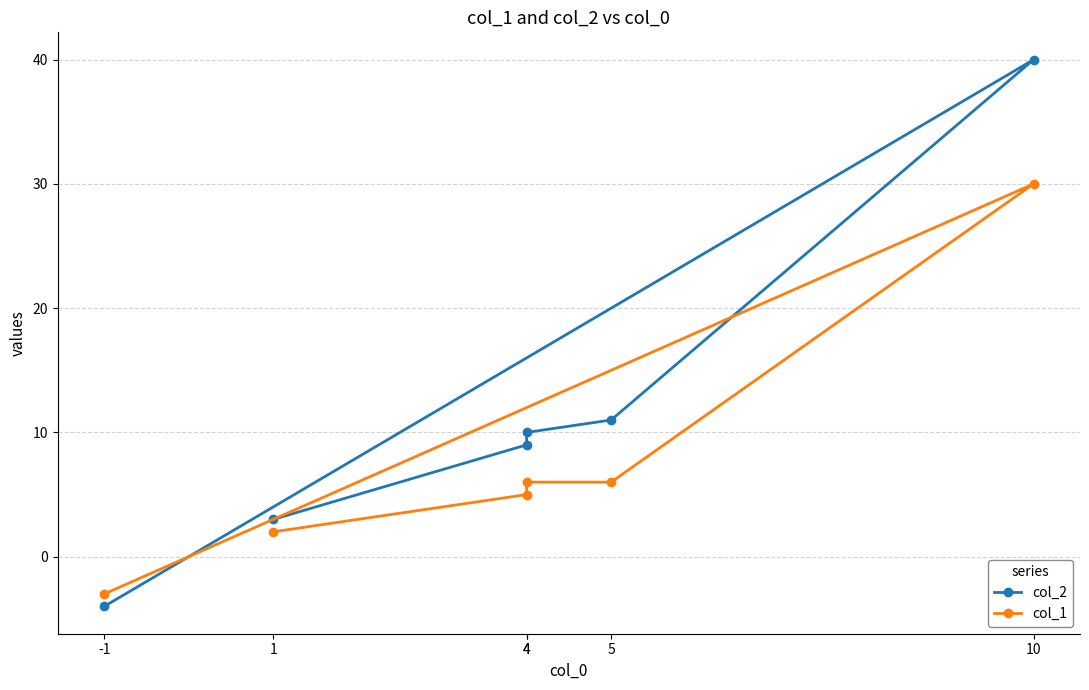

Which series has the largest total across all categories?

col_2